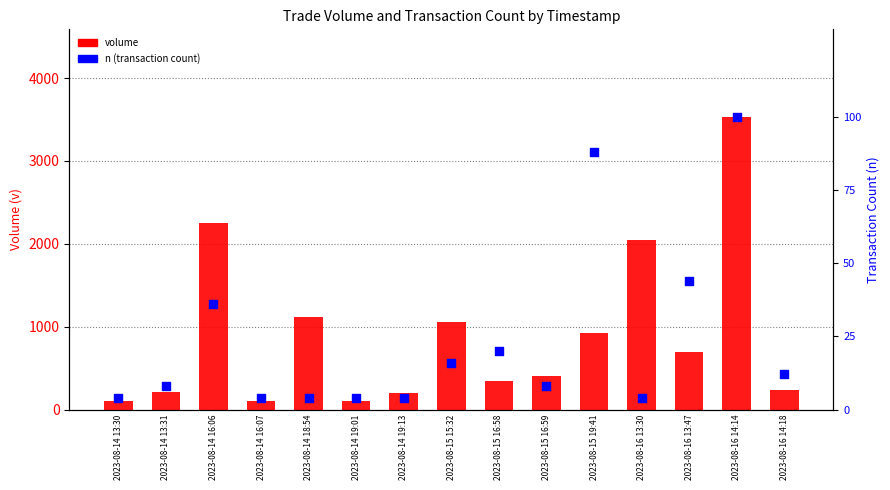

What is the total value across all series at 2023-08-14 16:07?

104